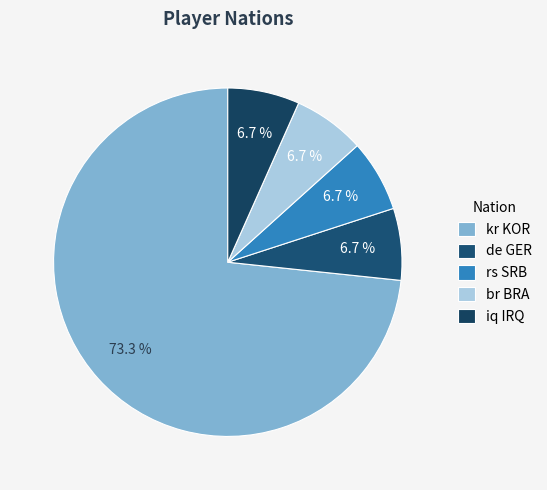

How many segments does this pie chart have?

5